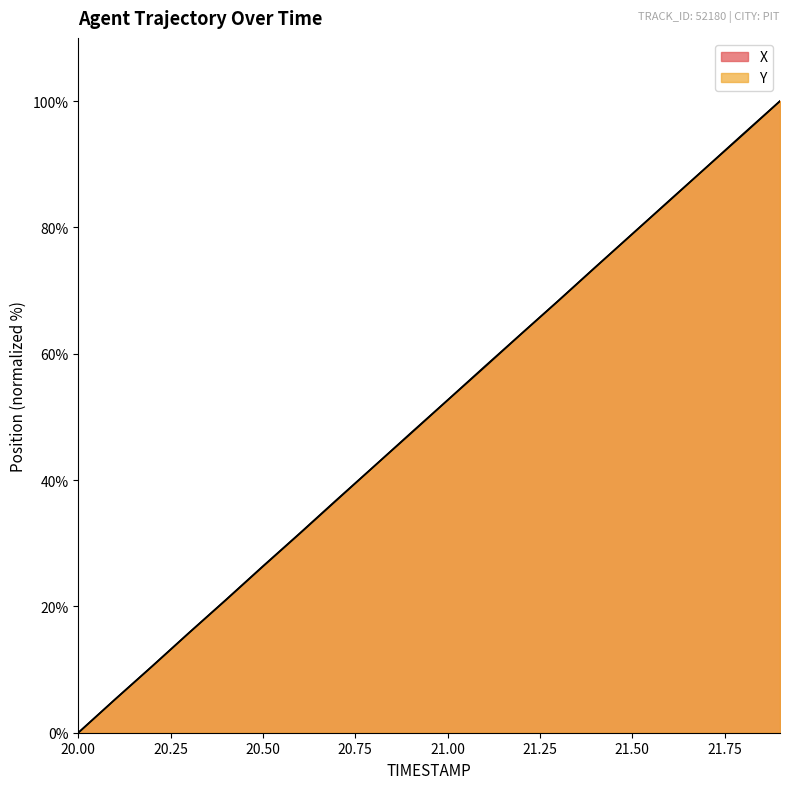

What position from the left is 20.3?

4